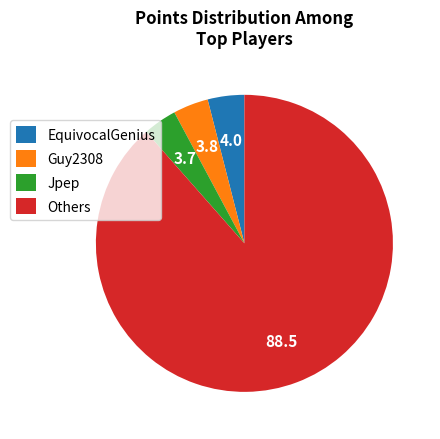

Which has a higher value, EquivocalGenius or Others?

Others